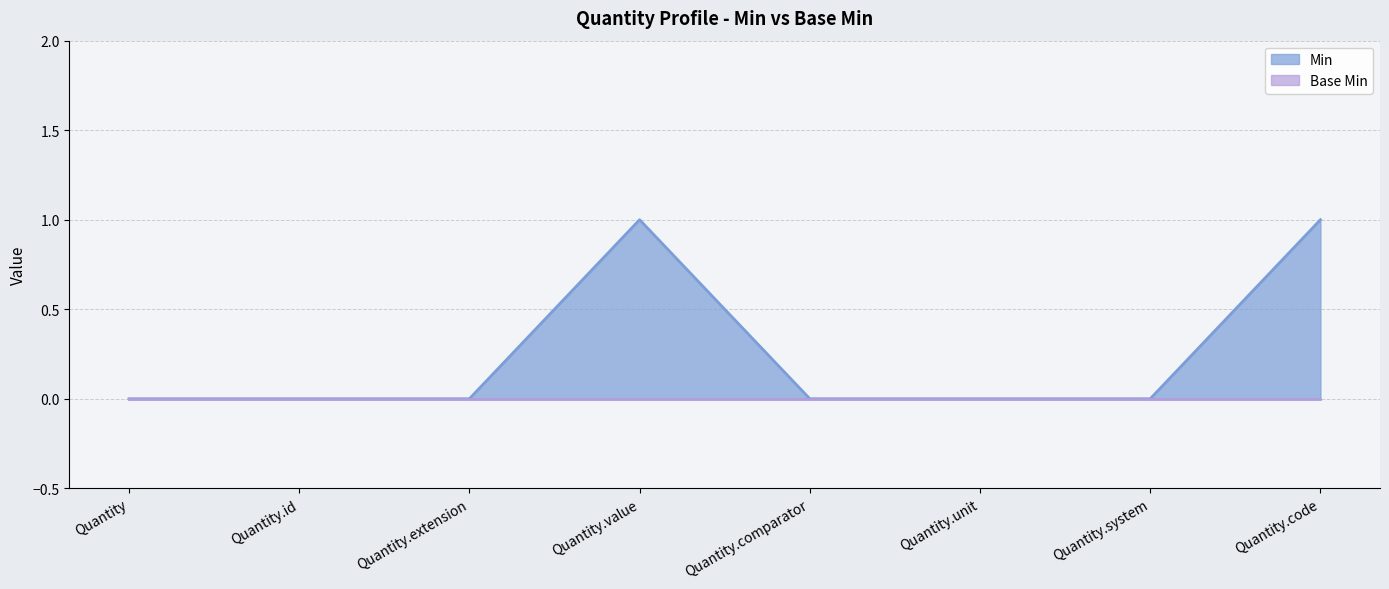

Which category has the lowest value across all series?

Quantity